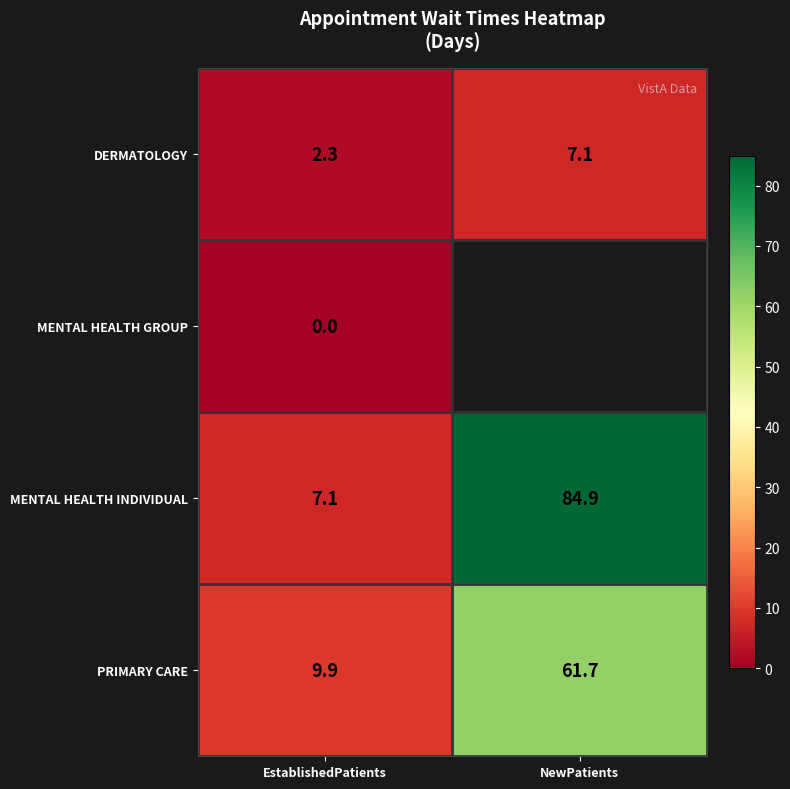

What is the sum of all DERMATOLOGY values?

9.4